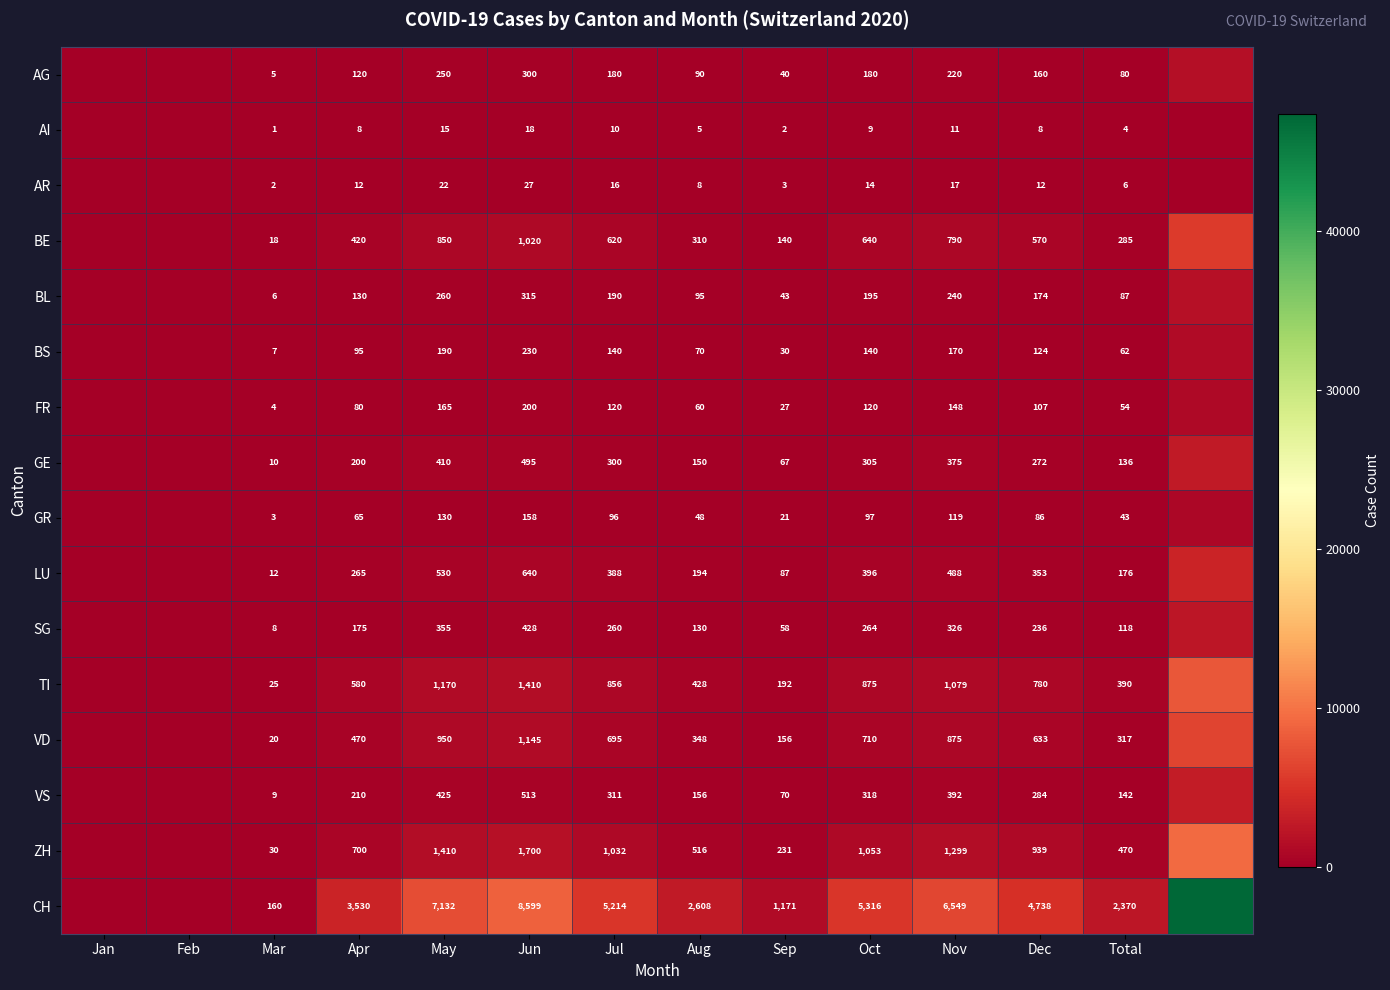

What is the difference between the highest and lowest values at Jul?

5204